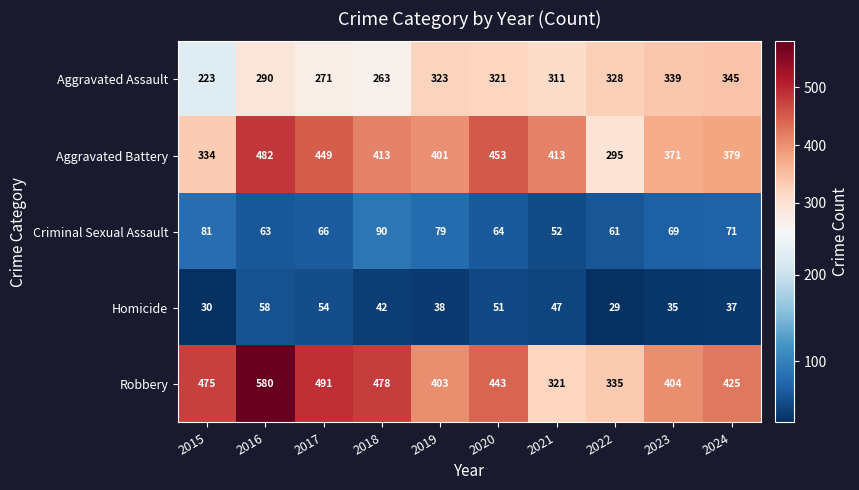

Which series has the widest spread of values?

Robbery